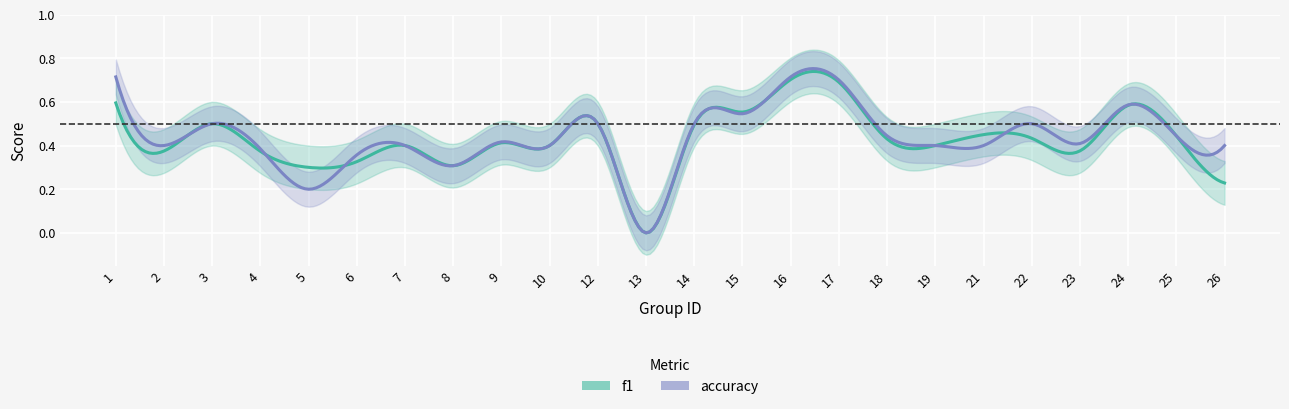

In f1, how many points are lower than both neighbors (excluding endpoints)?

7